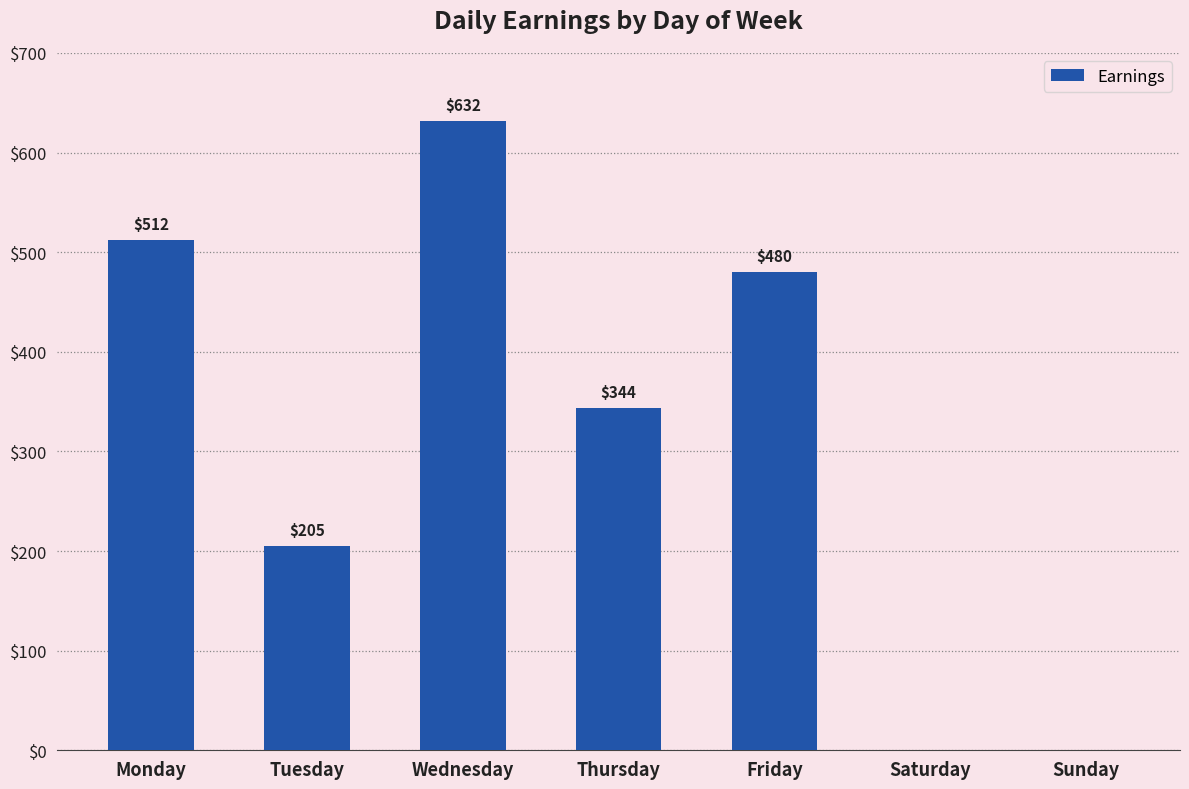

Which category has the highest value across all series?

Wednesday